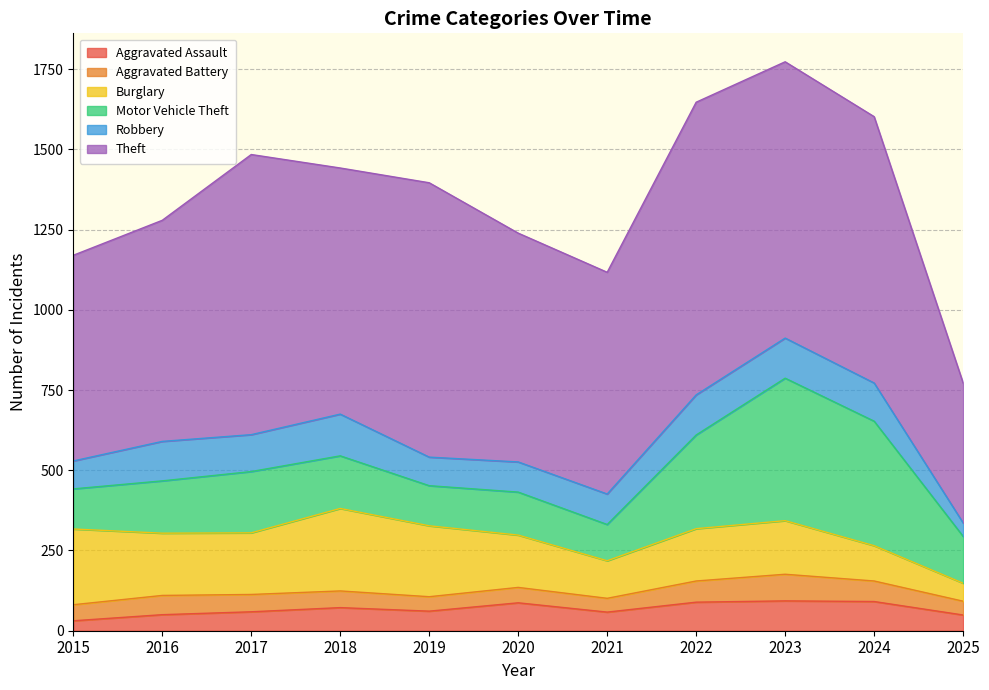

What is the maximum value for Aggravated Assault?

93